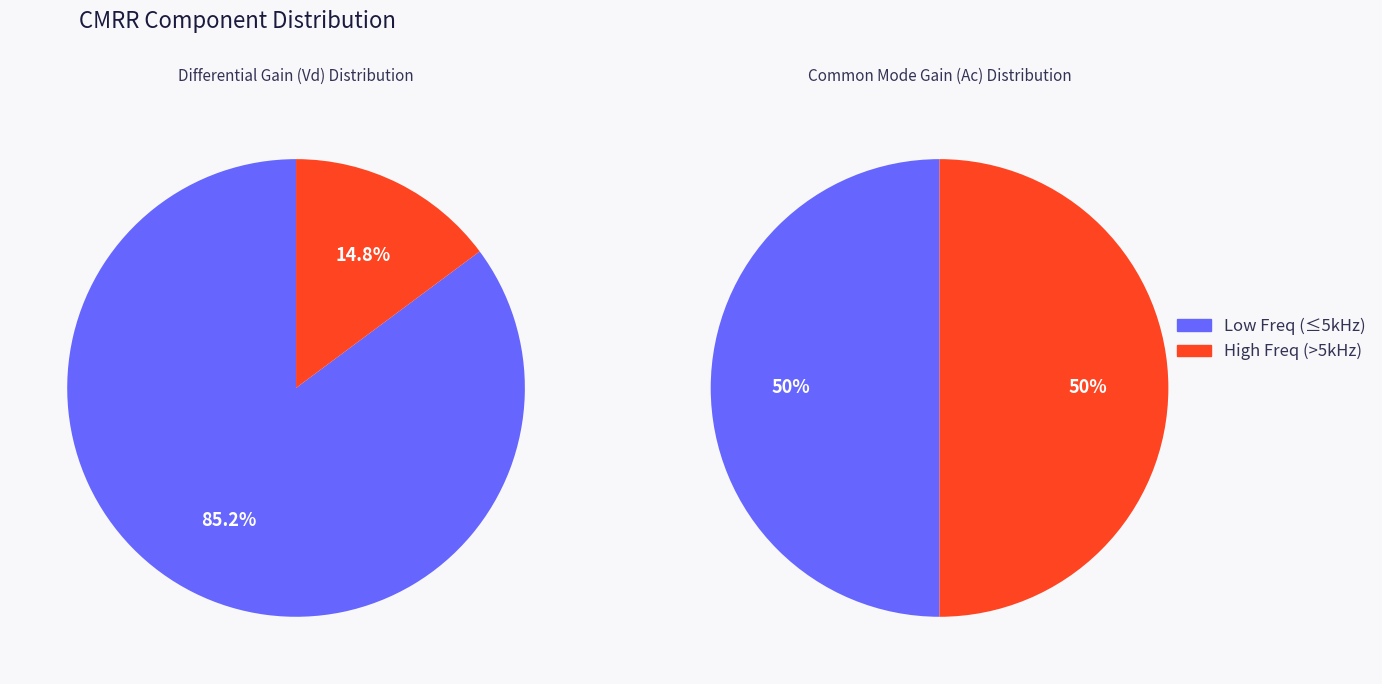

Is 500 Hz the majority of the pie?

No